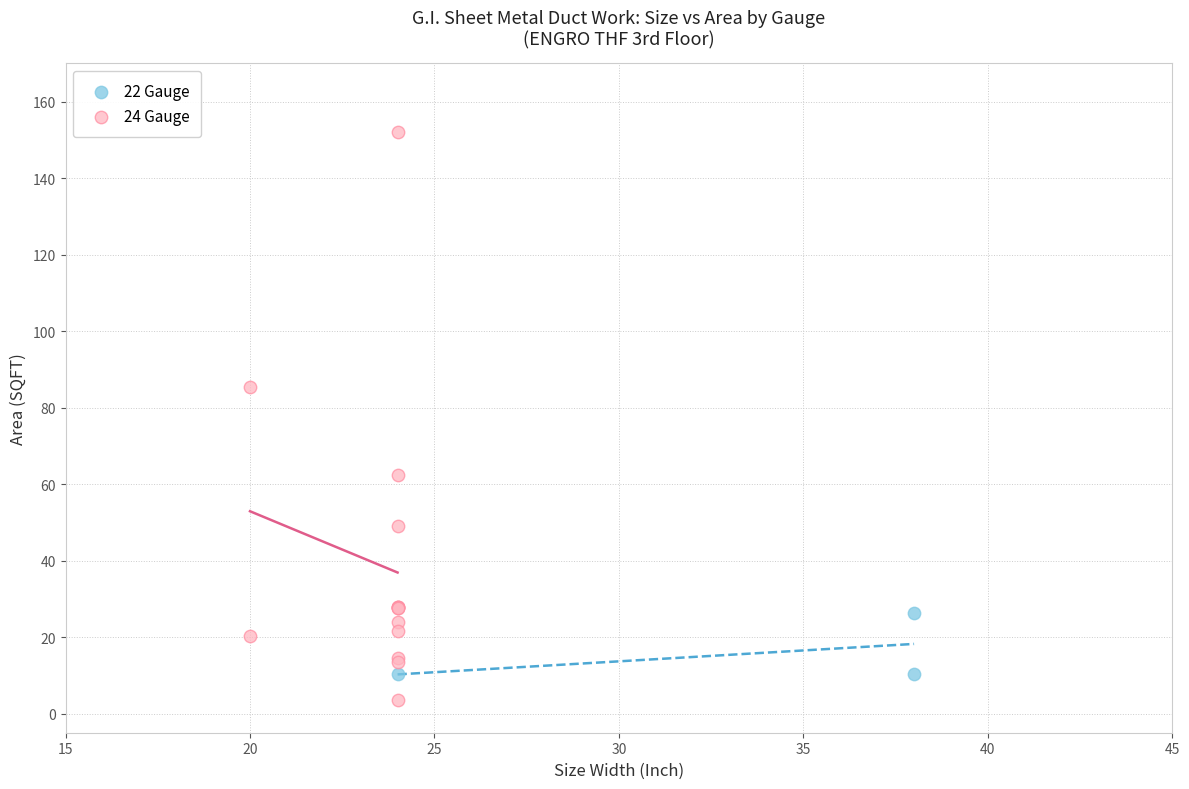

Which series has the largest Y range (max minus min)?

24 Gauge